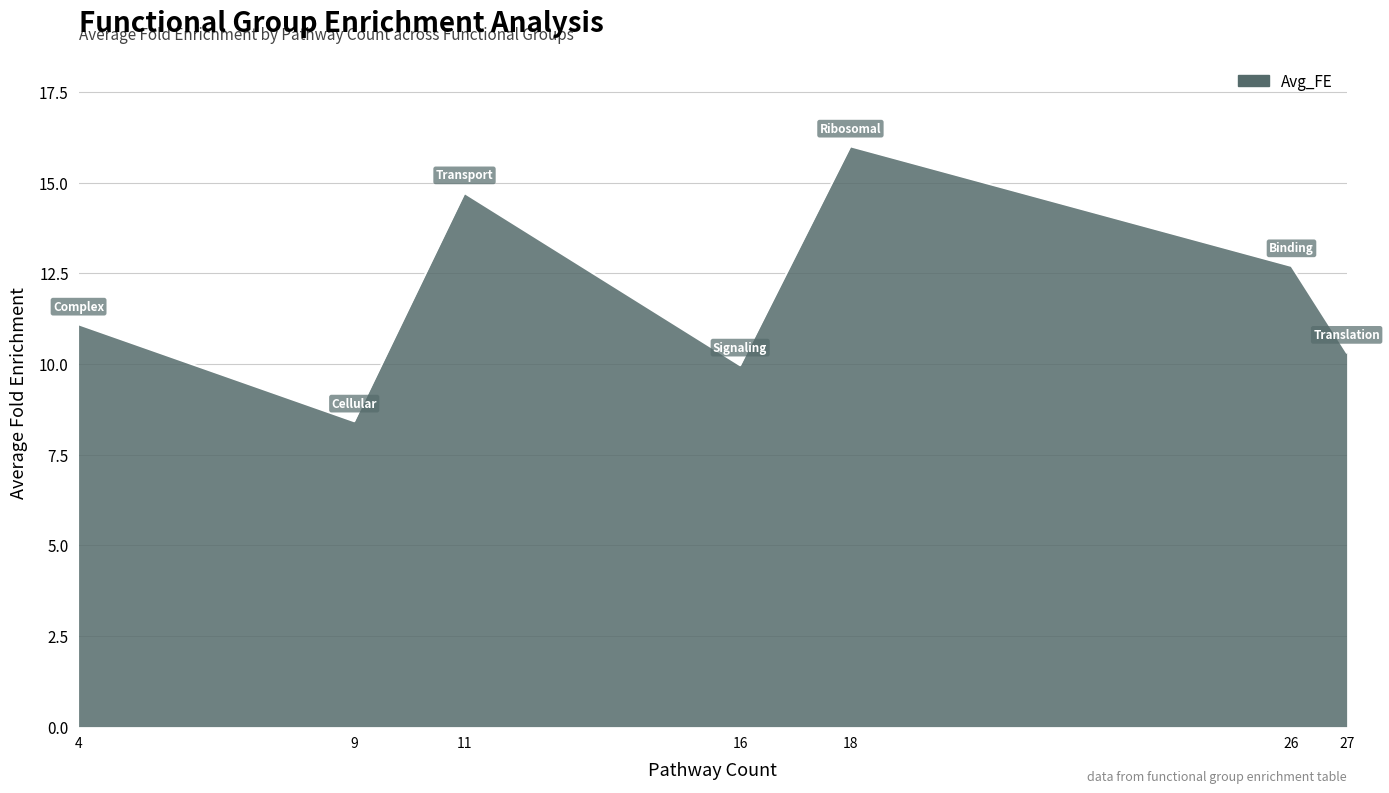

What is the approximate value at 18?

16.0